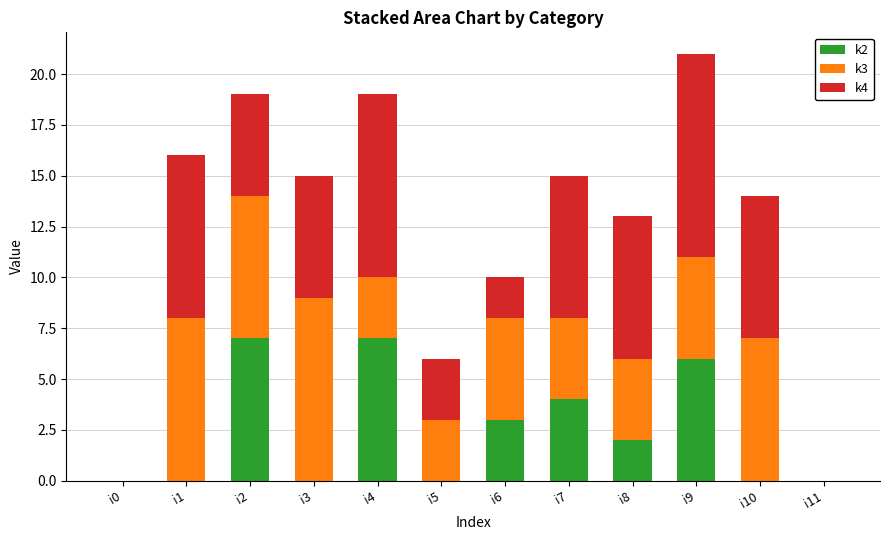

How many series are shown in this chart?

3